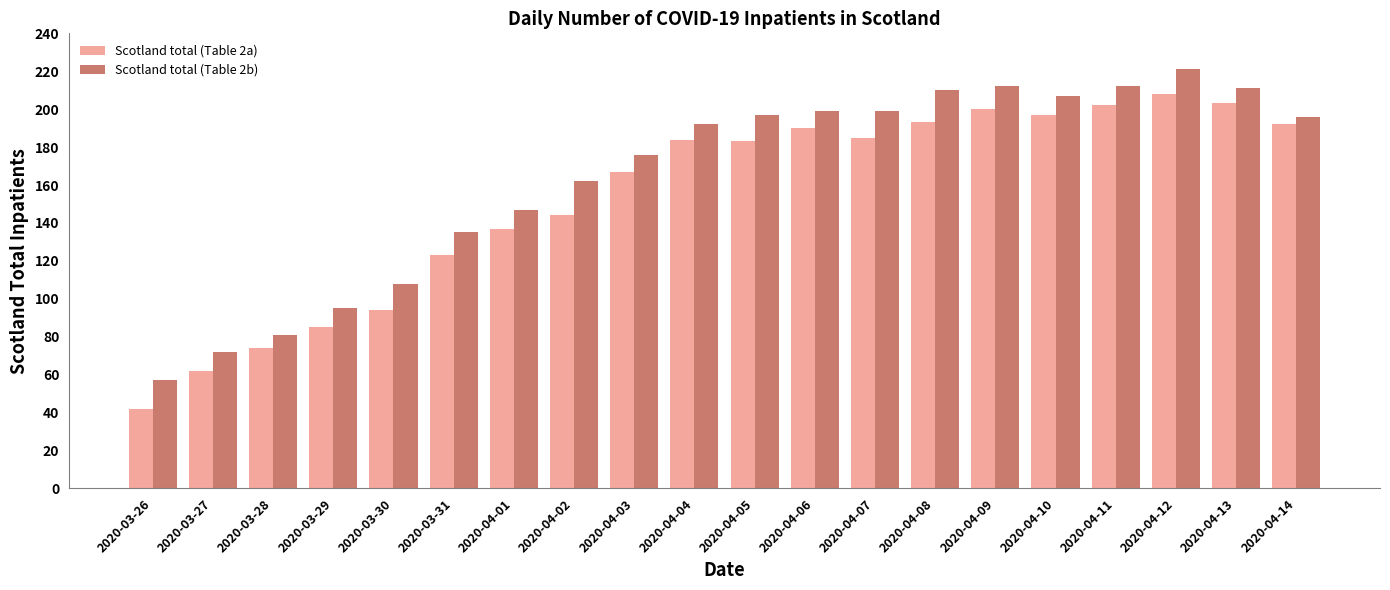

List the series in order of their peak value, highest first.

Scotland total (Table 2b), Scotland total (Table 2a)